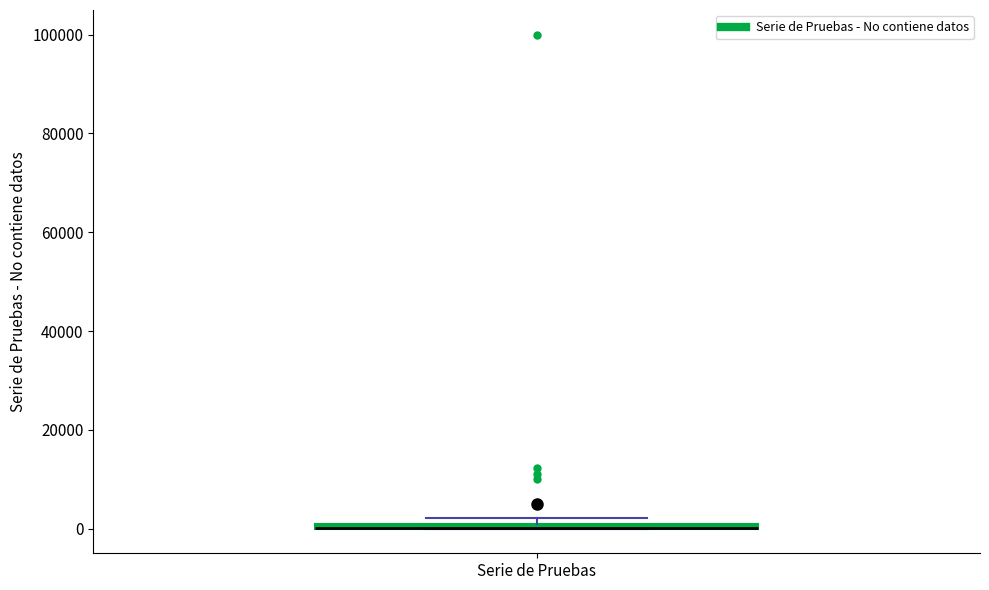

Where is the lower edge of the box for Serie de Pruebas on the y-axis? The values are not printed on the chart, so give them approximately, as read against the axis.

0